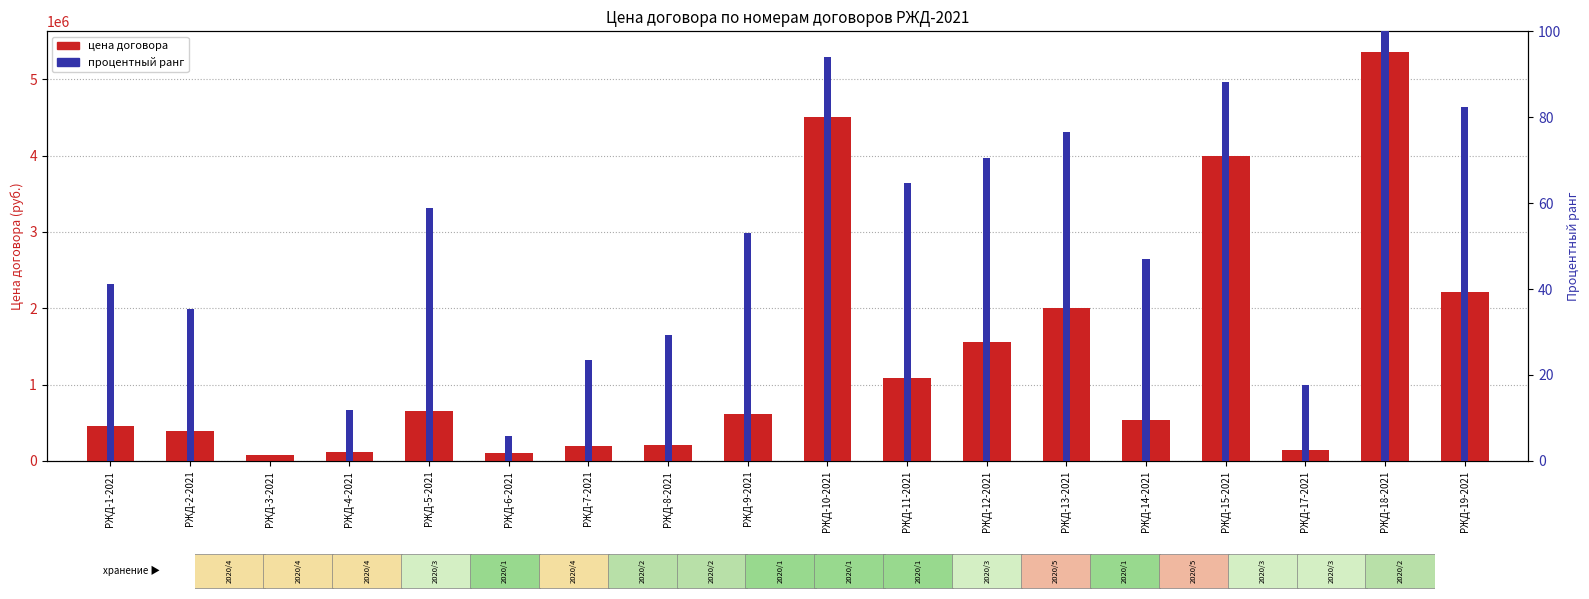

List the series in order of their peak value, lowest first.

процентный ранг, цена договора